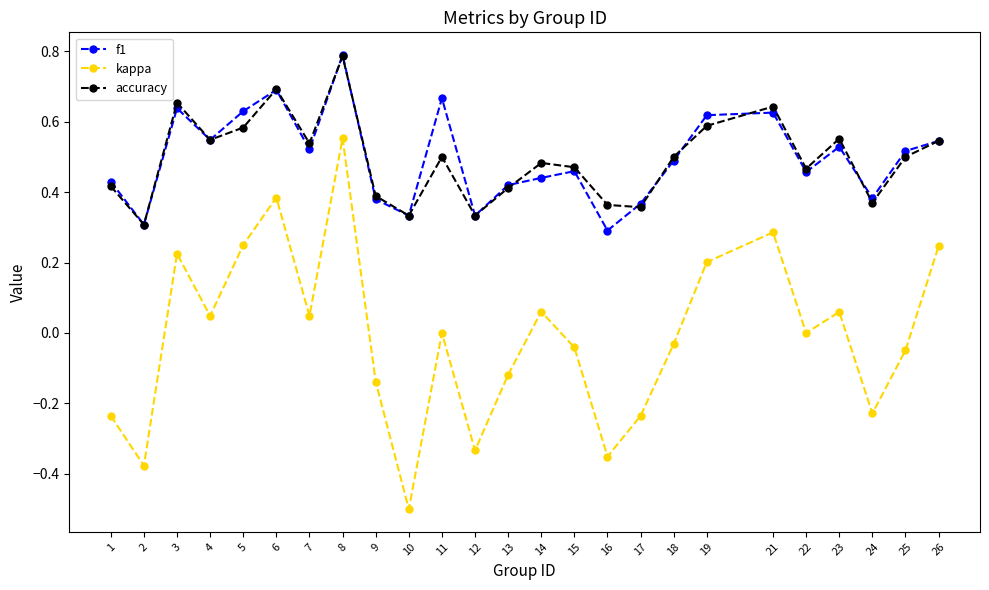

At which label does kappa reach its peak?

8